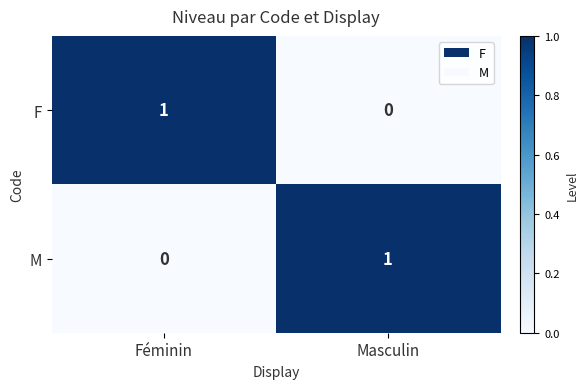

At which label does F reach its peak?

Féminin